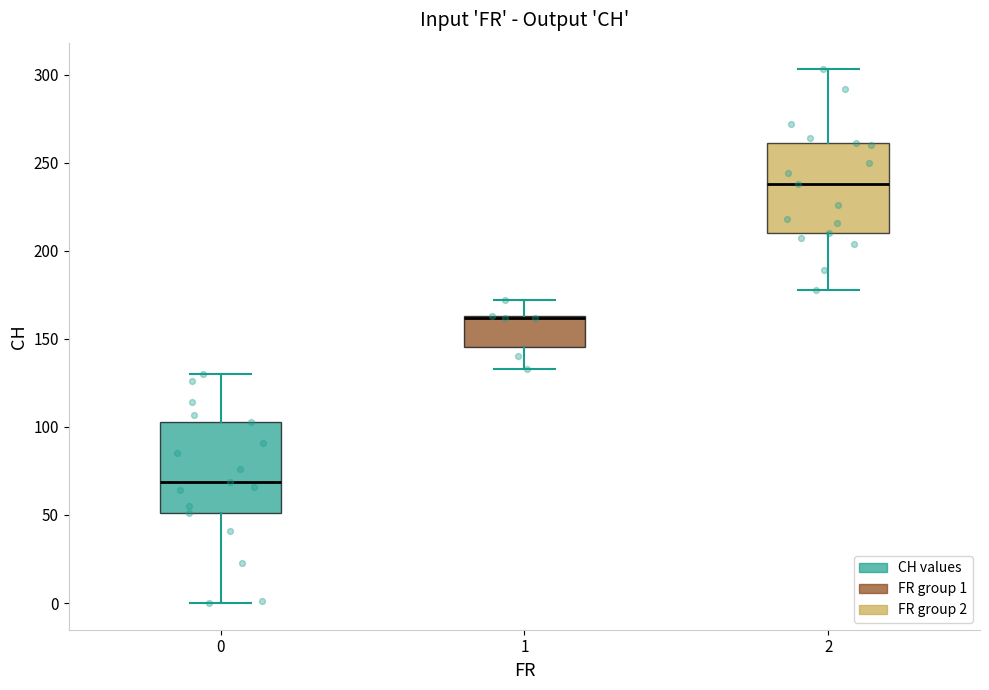

Reading left to right, transcribe this box plot: for each box, give where its median line is, the range the box spans, and where its two whiskers end, as read against the y-axis. The values are not printed on the chart, so give them approximately, as read against the axis.

0: median 70, box 50 to 105, whiskers 0 to 130
1: median 160 (drawn on the box's upper edge), box 145 to 165, whiskers 135 to 170
2: median 240, box 210 to 260, whiskers 180 to 305